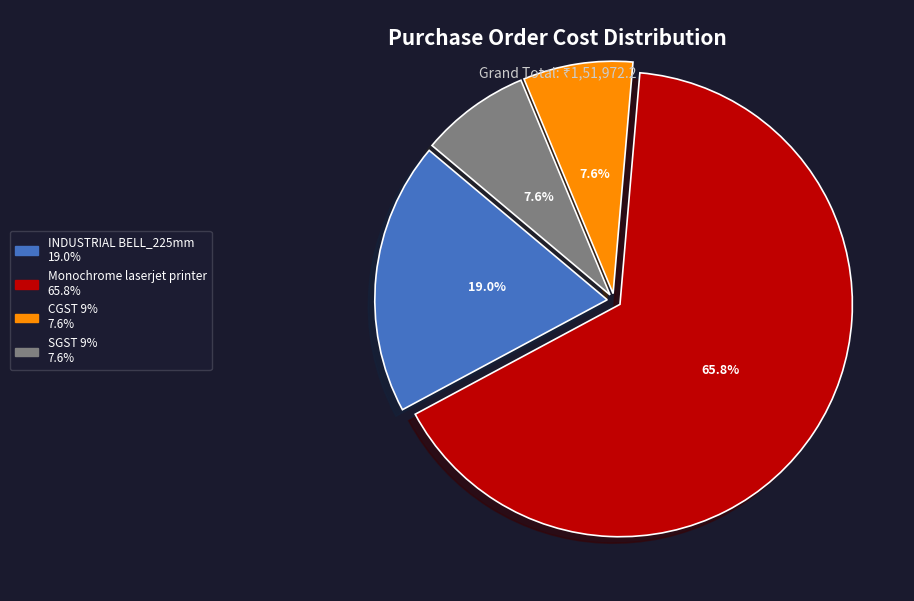

Is it true that INDUSTRIAL BELL_225mm is 6% of the pie?

False